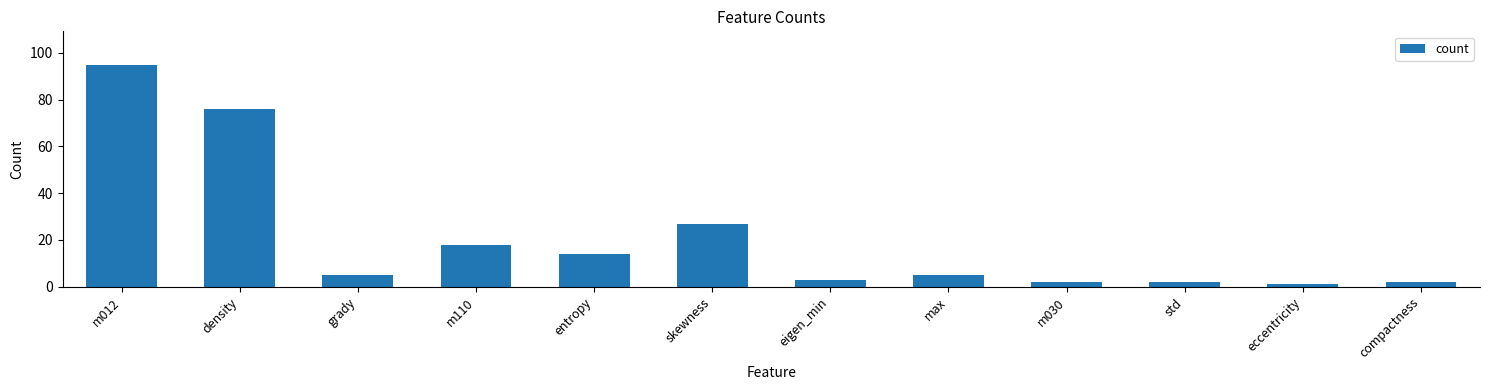

Which has a higher value, eigen_min or grady?

grady